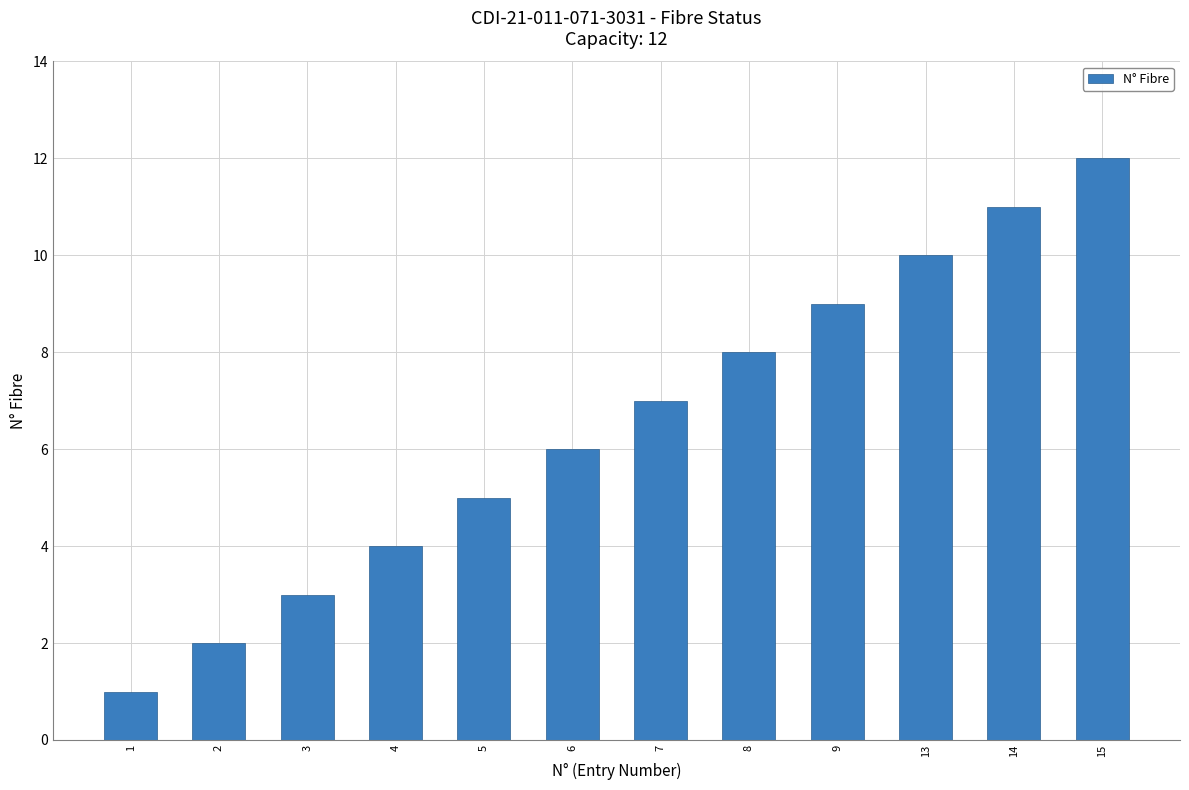

What is the value of the 9th bar from the left?

9